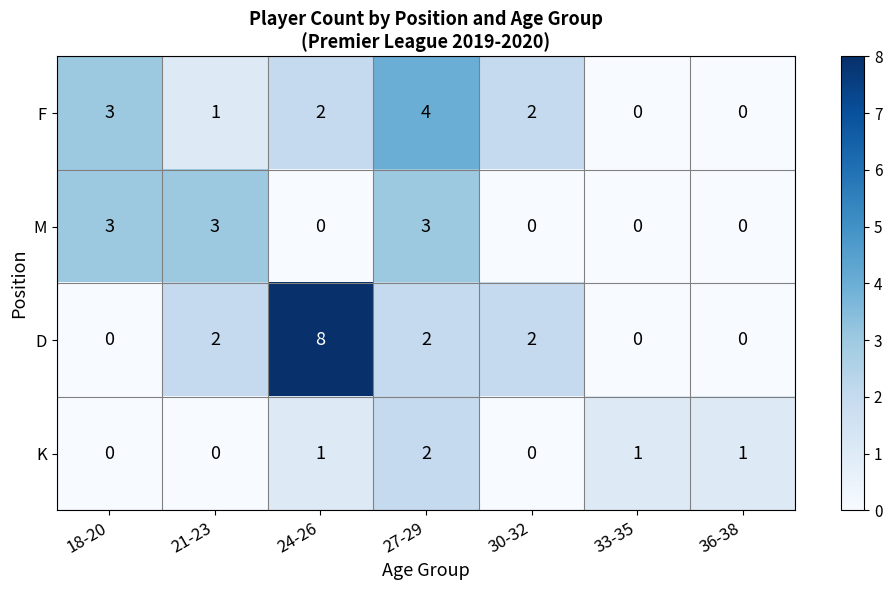

Which series has the largest total across all categories?

D